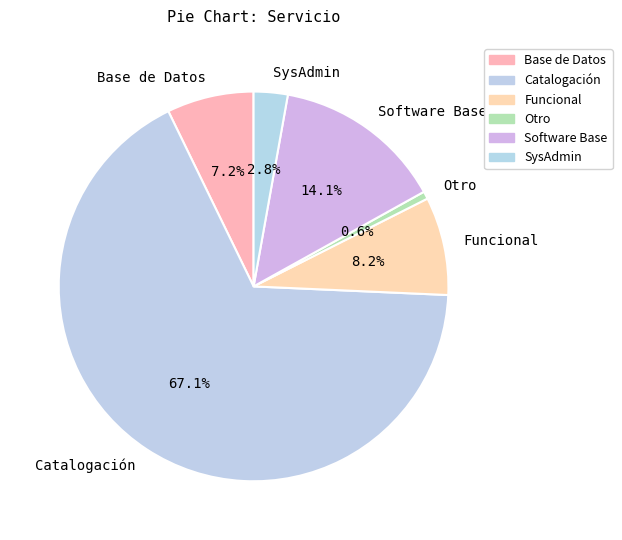

Is the sum of Catalogación and Otro greater than half?

Yes